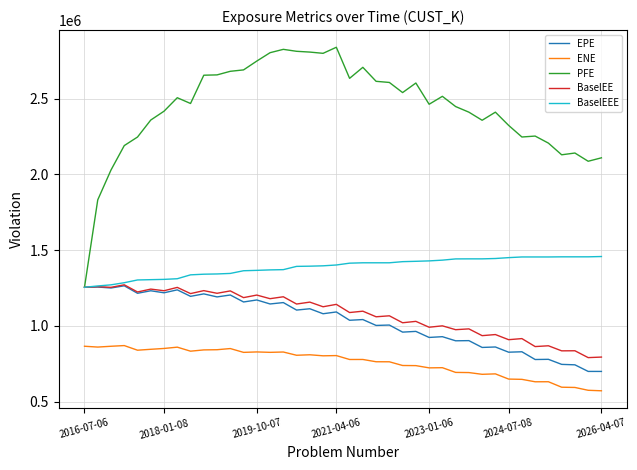

Which series has the largest total across all categories?

PFE